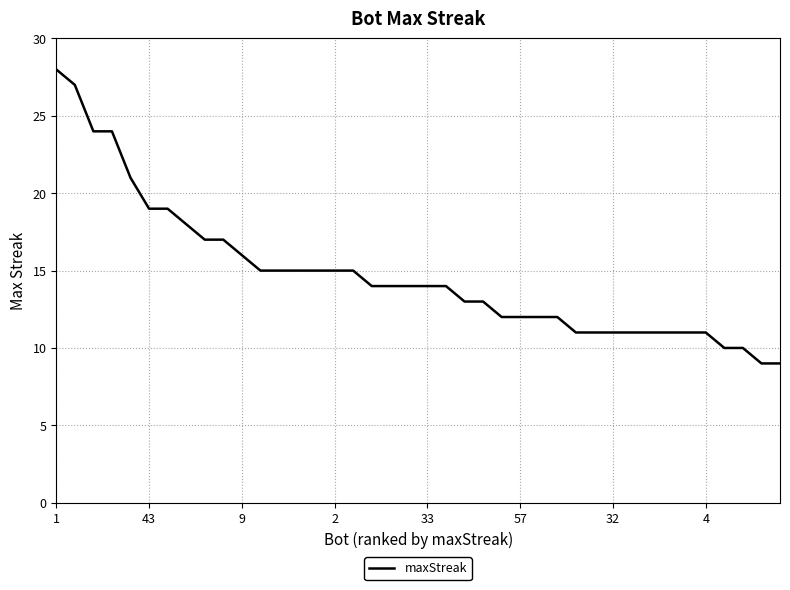

What is the smallest value displayed?

9